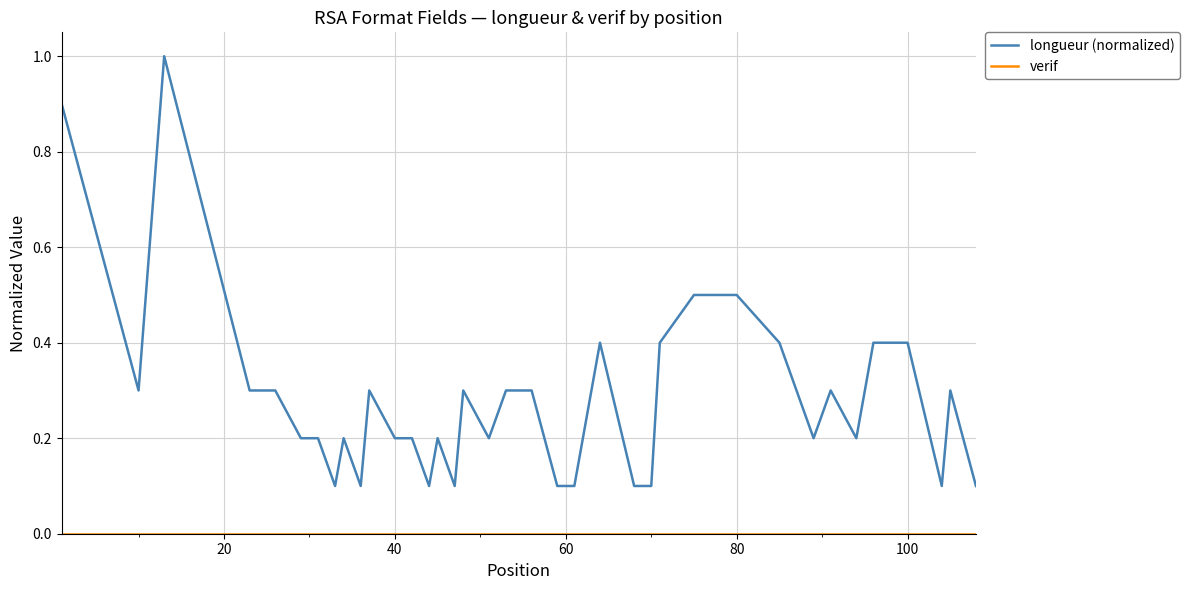

Which series has the largest range (max minus min)?

longueur (normalized)